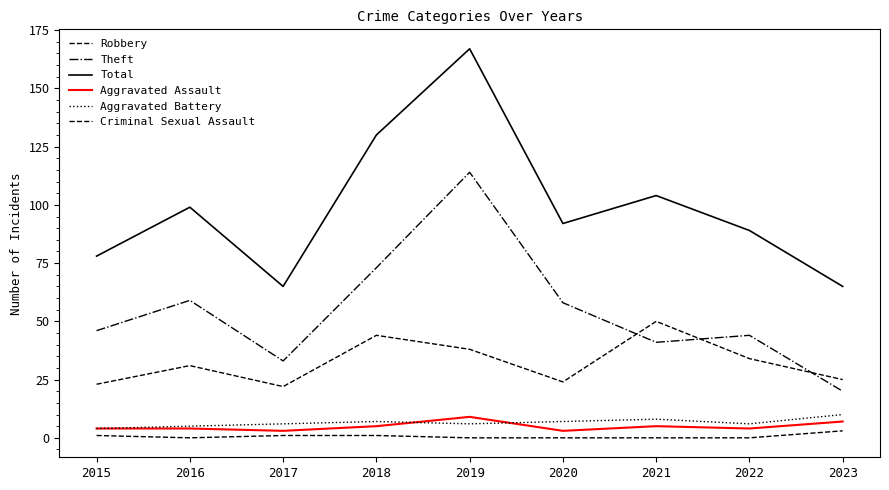

How many lines are shown in the chart?

6